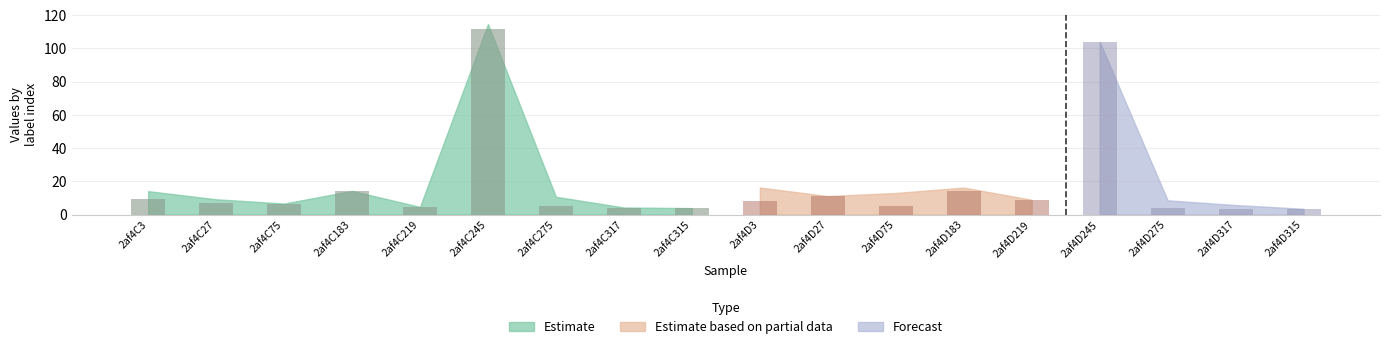

Reading left to right, what are all the values shown in this chart?

col_6: 2af4C3=9.3	2af4C27=6.8	2af4C75=6.1	2af4C183=14.2	2af4C219=4.6	2af4C245=111.7	2af4C275=5.1	2af4C317=4.2	2af4C315=3.8	2af4D3=8.2	2af4D27=11.1	2af4D75=5.2	2af4D183=13.9	2af4D219=8.9	2af4D245=104.0	2af4D275=3.8	2af4D317=3.4	2af4D315=3.4
col_7: 2af4C3=14.1	2af4C27=9.2	2af4C75=6.6	2af4C183=13.8	2af4C219=2.5	2af4C245=114.6	2af4C275=10.7	2af4C317=4.2	2af4C315=3.6	2af4D3=16.3	2af4D27=5.3	2af4D75=13.0	2af4D183=16.2	2af4D219=5.4	2af4D245=104.0	2af4D275=8.6	2af4D317=5.7	2af4D315=2.4